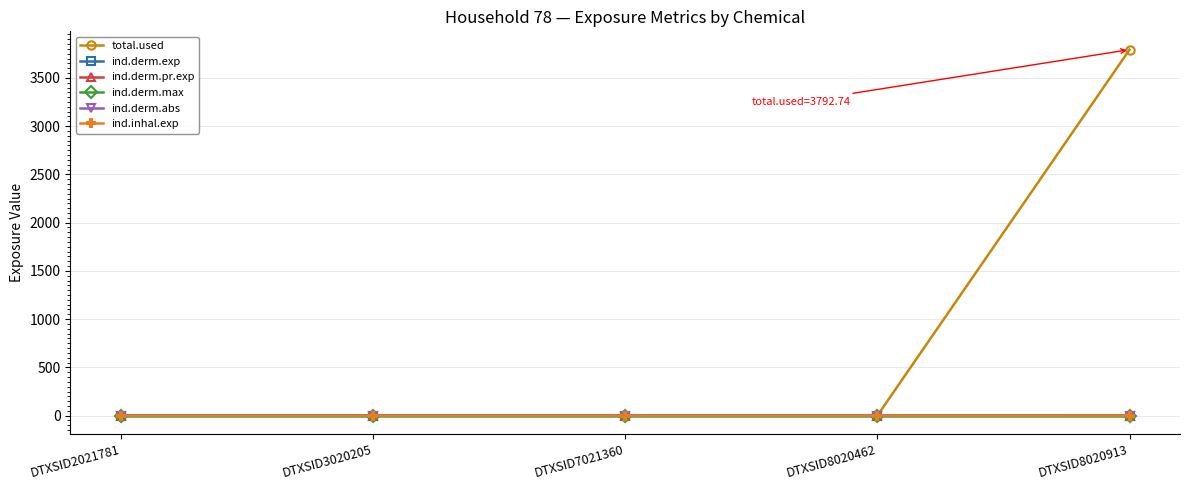

Where is ind.derm.exp nearest to the value 0?

DTXSID2021781